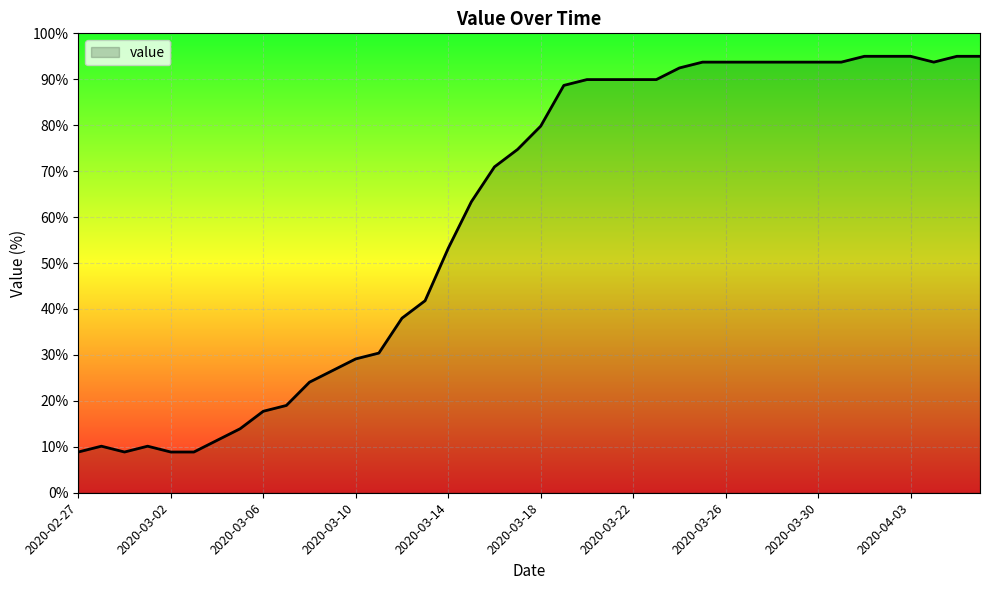

What is the greatest value displayed?

95.0